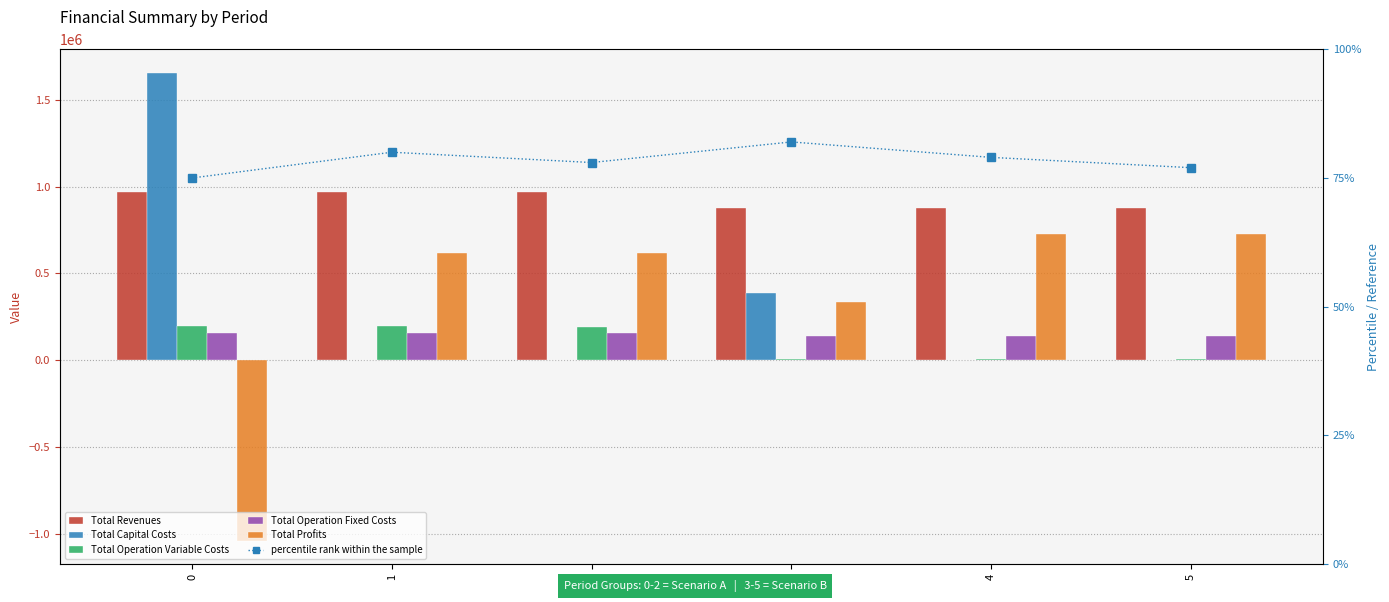

Rank the series by their maximum value, from lowest to highest.

percentile rank within the sample, Total Operation Fixed Costs, Total Operation Variable Costs, Total Profits, Total Revenues, Total Capital Costs